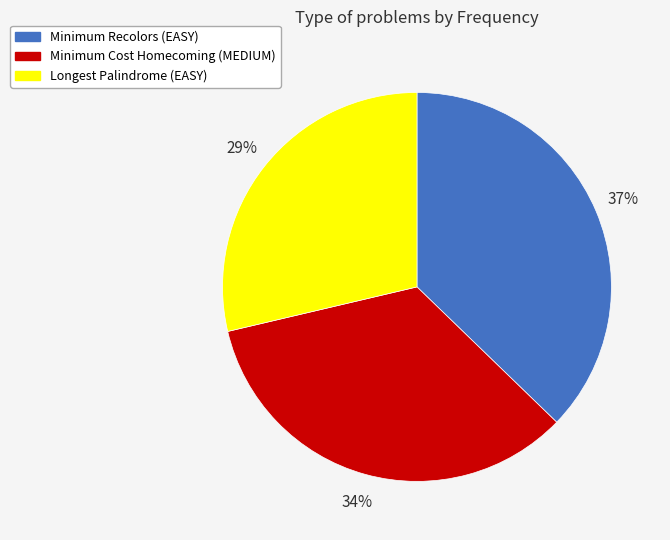

True or false: Longest Palindrome (EASY) accounts for 29% of the total.

True